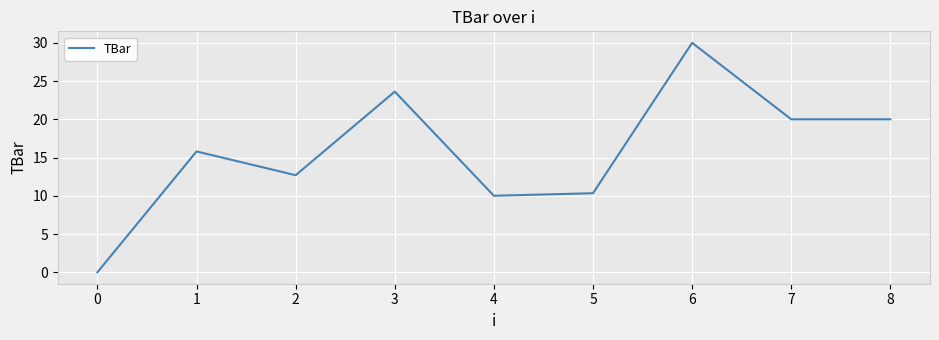

Which has a higher value, 5 or 3?

3